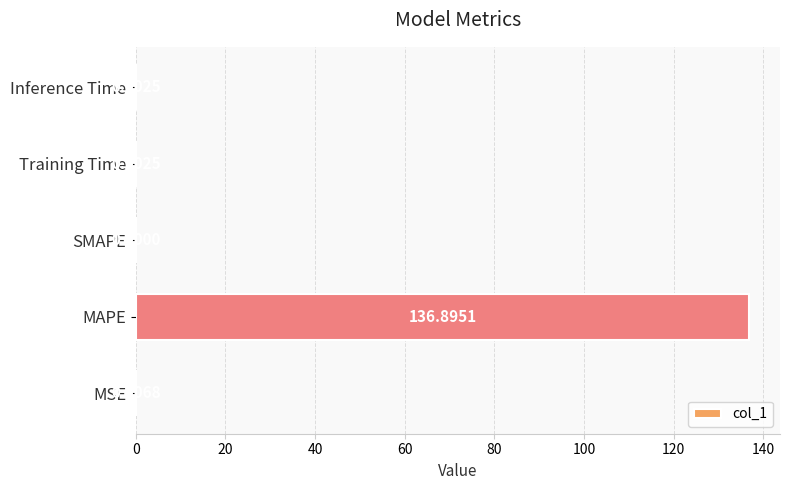

Which has a higher value, Inference Time or MSE?

MSE